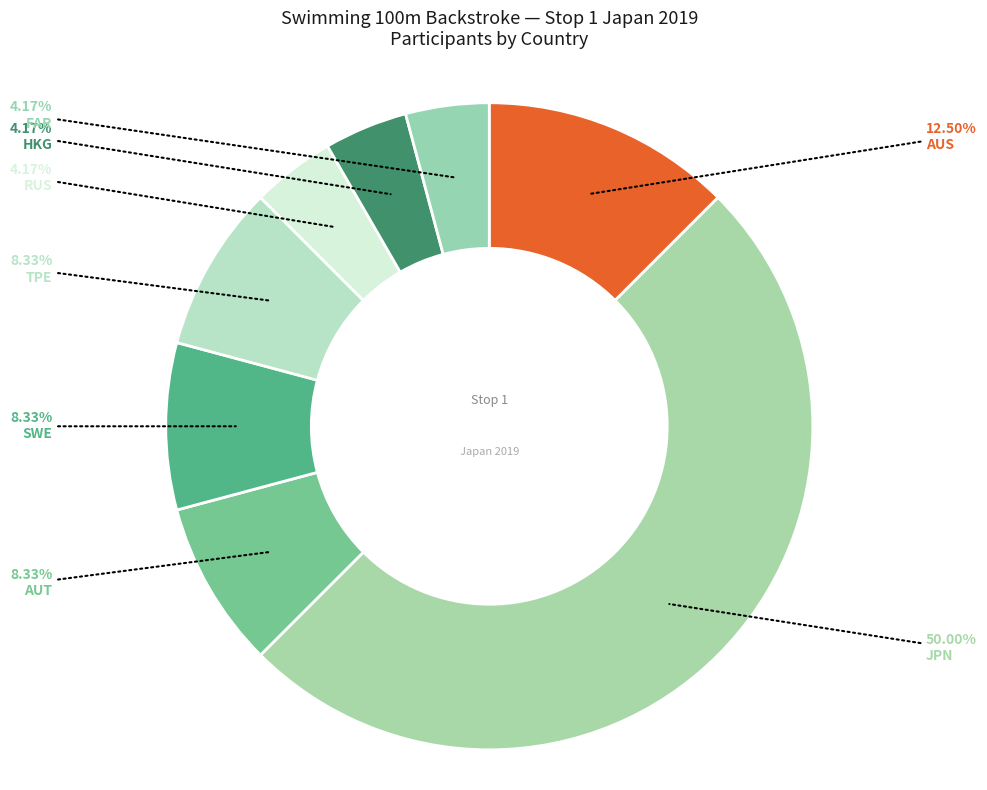

How many segments does this pie chart have?

8